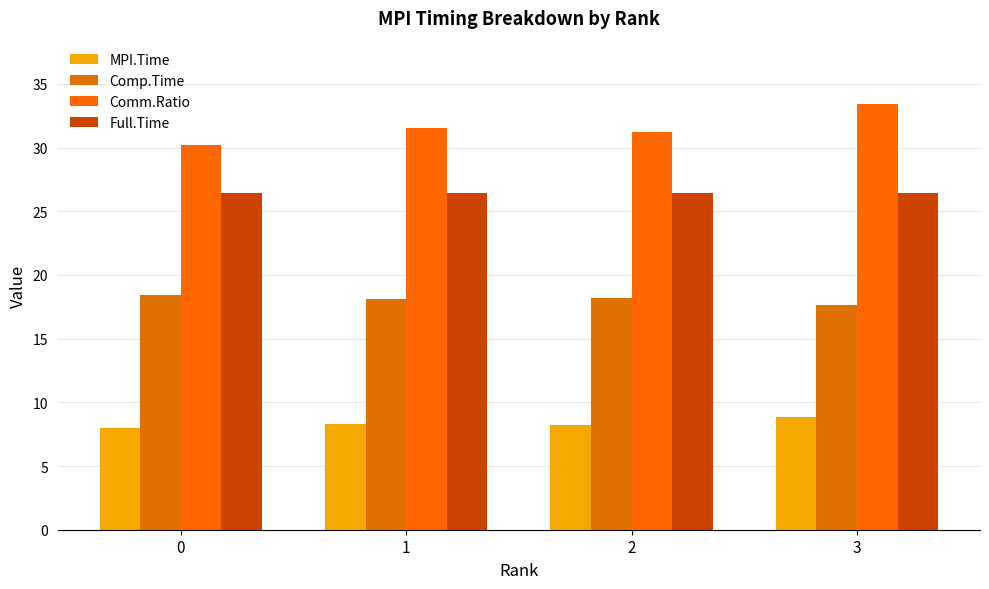

At which category is the sum across all series the highest?

3